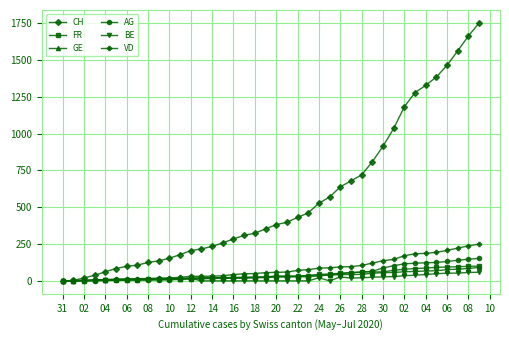

What is the maximum value for VD?

250